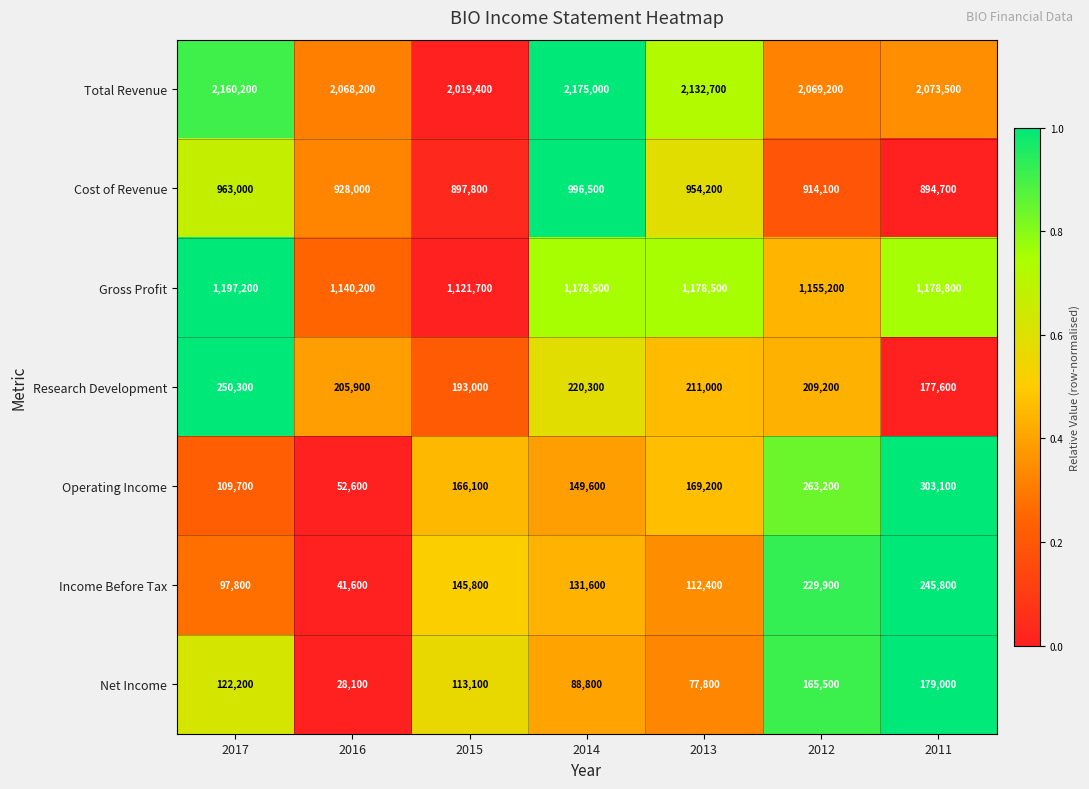

Which series has the largest total across all categories?

Total Revenue